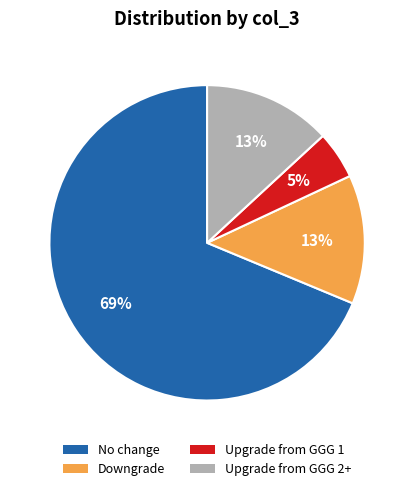

How many slices are in this pie chart?

4